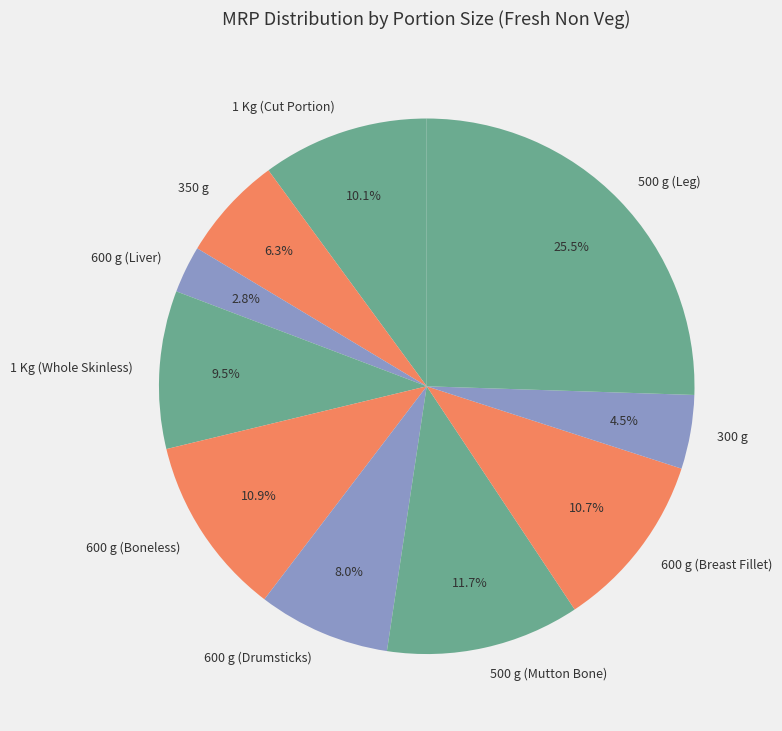

How many slices are in this pie chart?

10